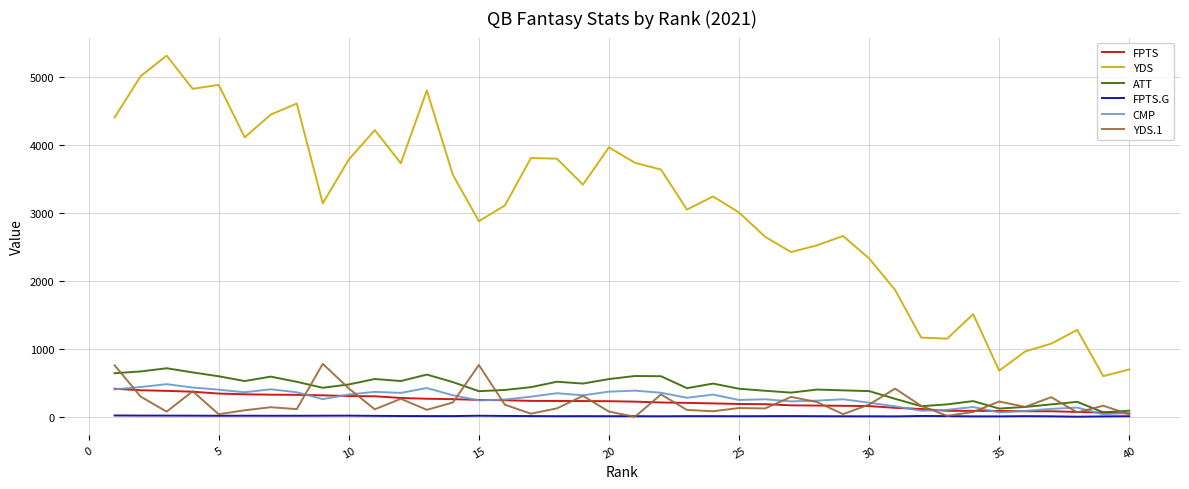

Which series has the largest range (max minus min)?

YDS